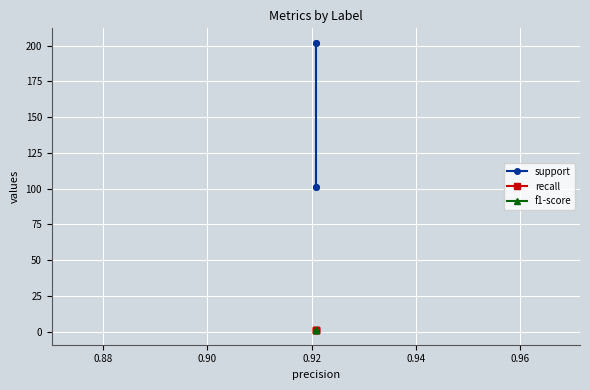

What is the maximum value for recall?

0.9